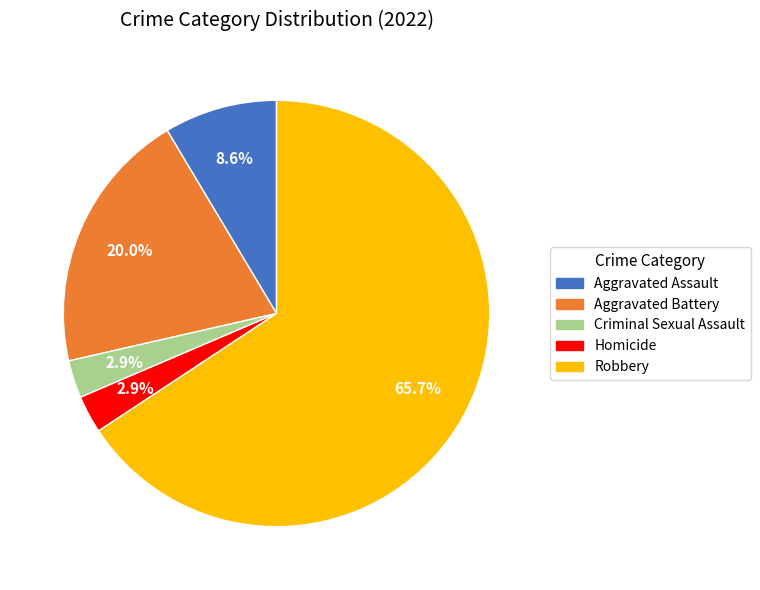

To the nearest percent, what percentage of the pie is Robbery?

66%